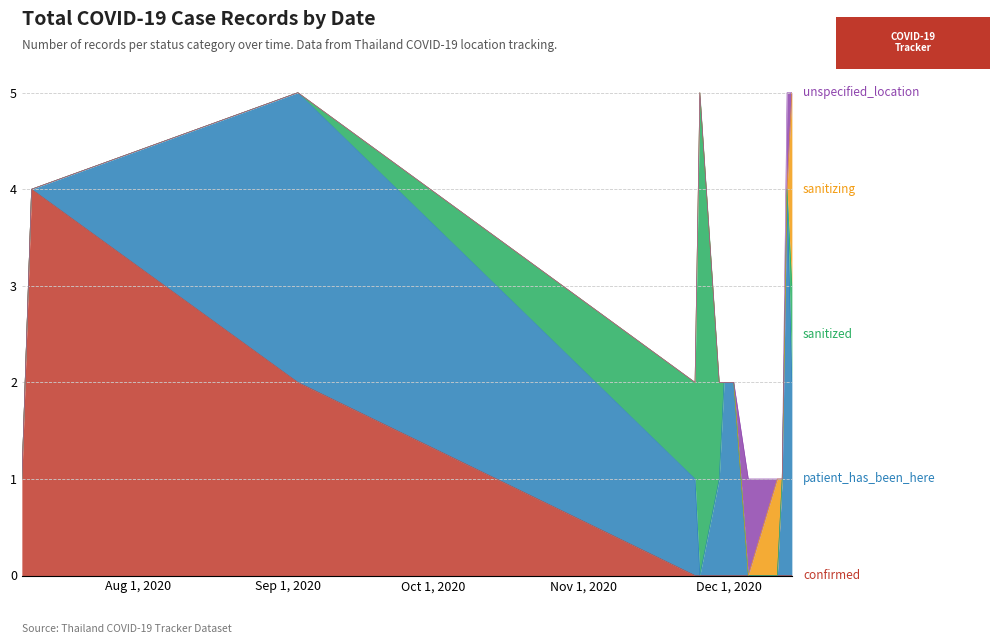

Does the chart have visible grid lines?

Yes